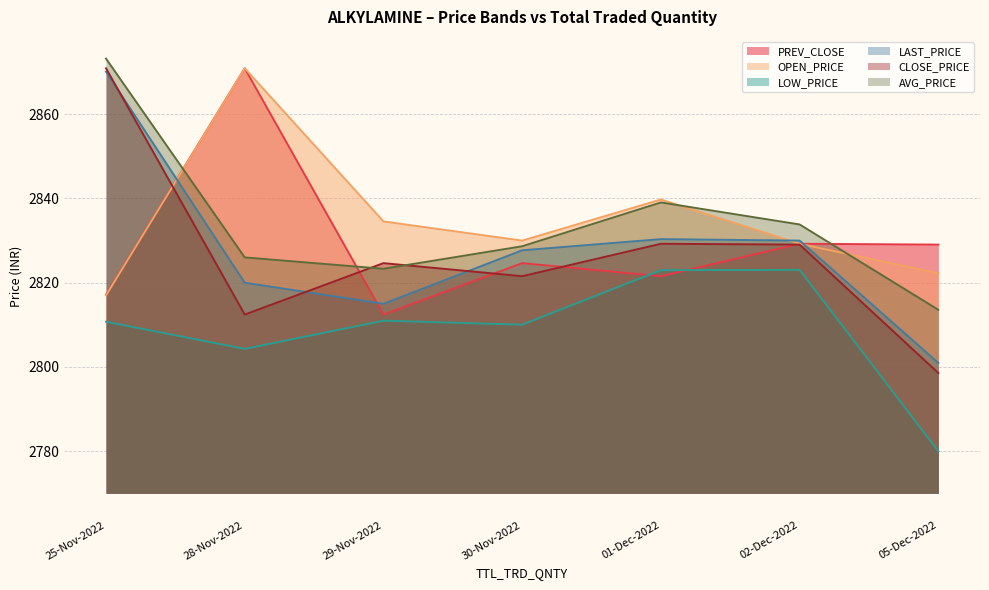

What are all the series names shown in the legend?

PREV_CLOSE, OPEN_PRICE, LOW_PRICE, LAST_PRICE, CLOSE_PRICE, AVG_PRICE